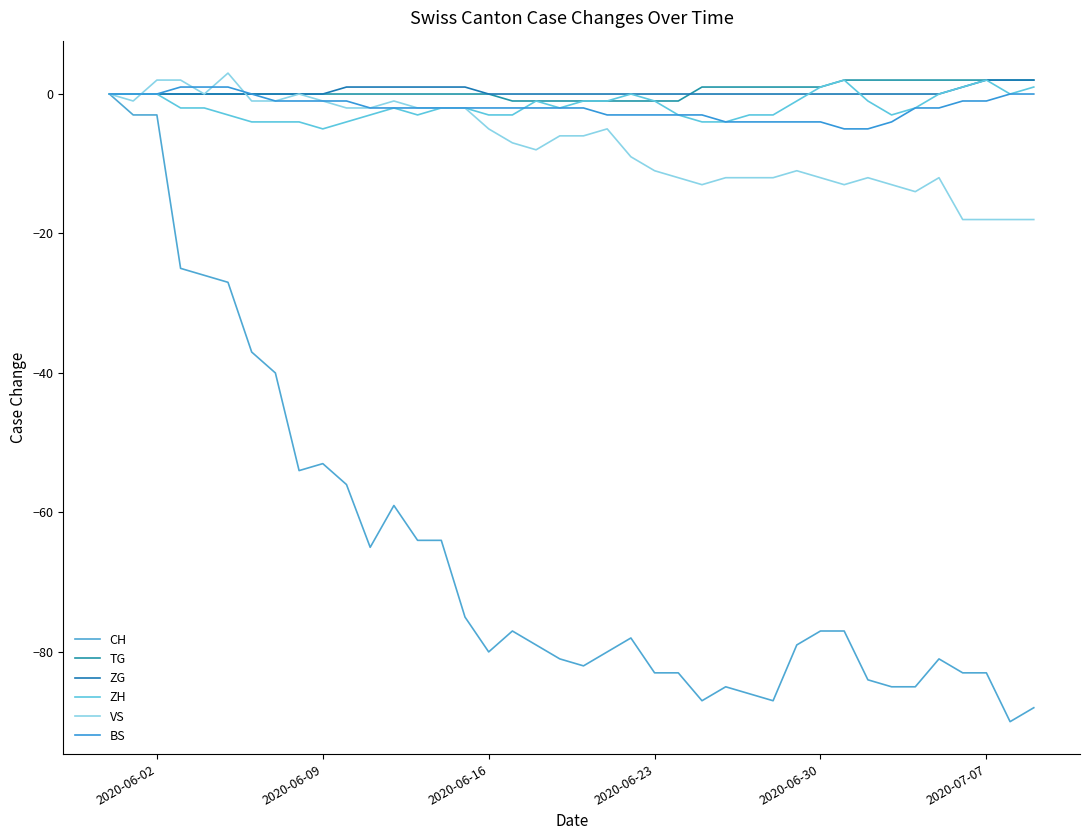

True or false: CH and BS cross at least once.

False